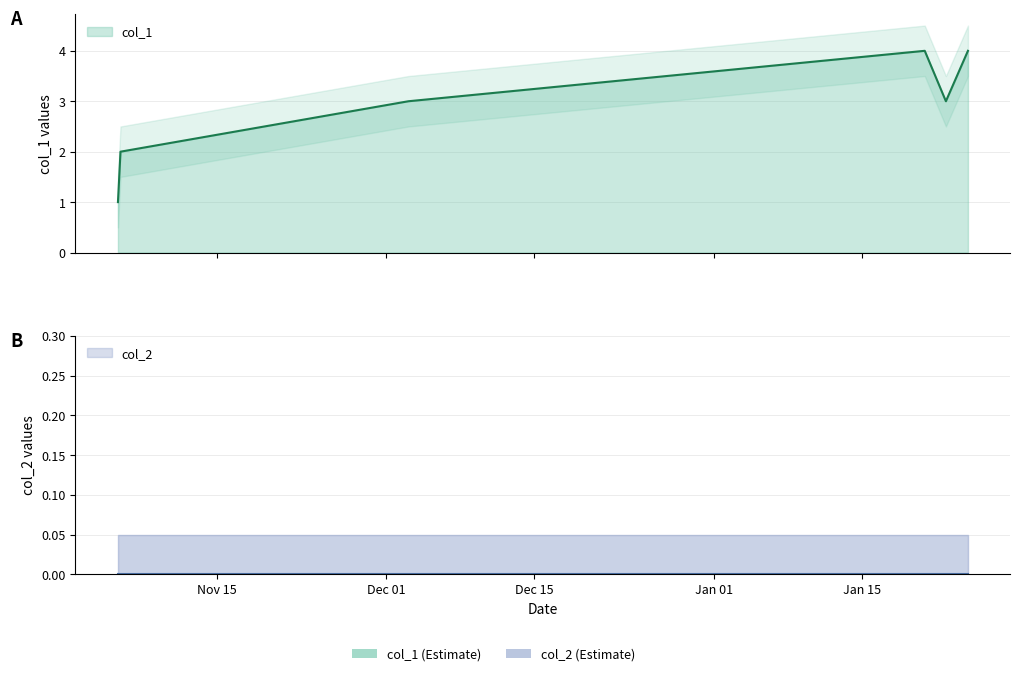

What is the value of the 5th point from the left?

3